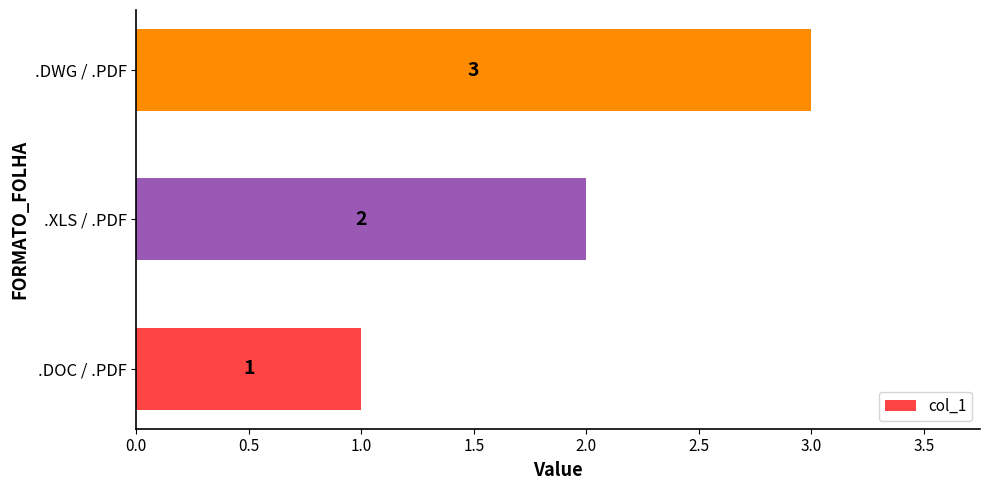

How many bars are there in total?

3